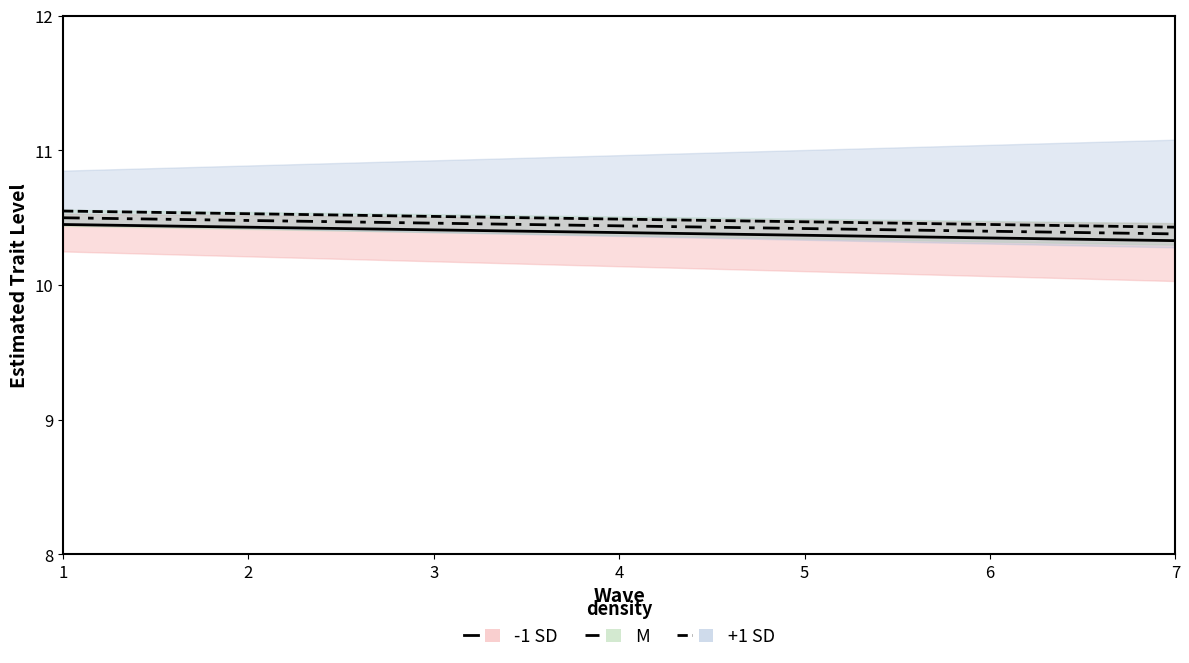

The value of M at 1 is 10.5. True or false?

True